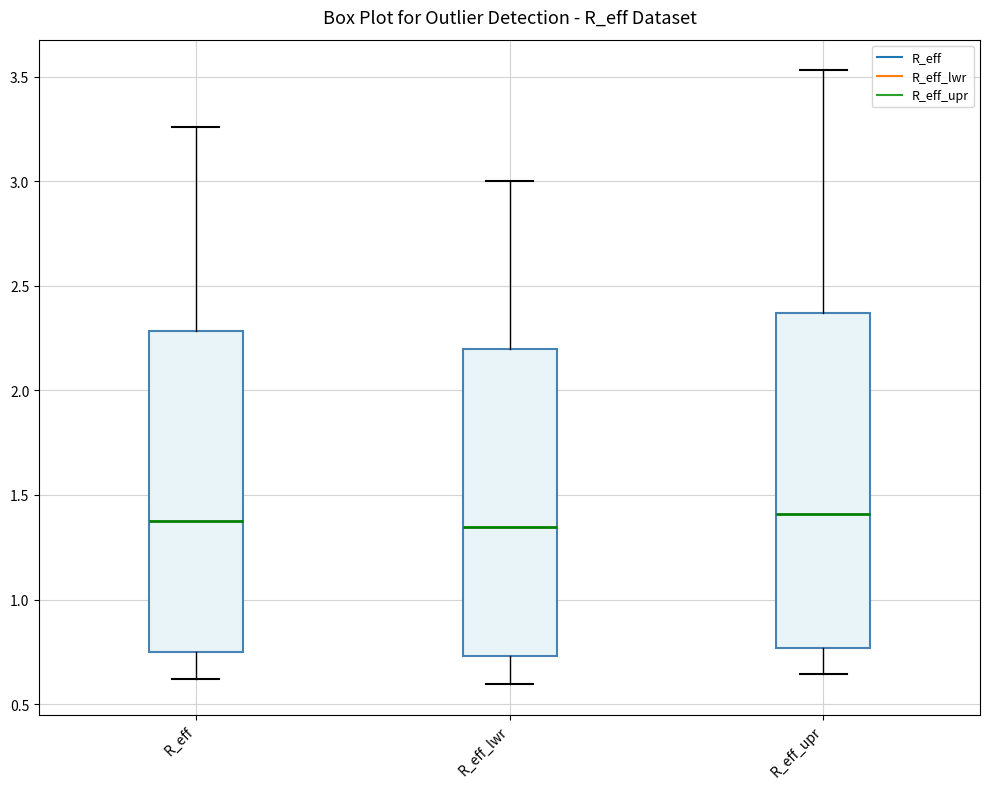

Where does the median line of the box for R_eff_upr sit on the y-axis? The values are not printed on the chart, so give them approximately, as read against the axis.

1.40